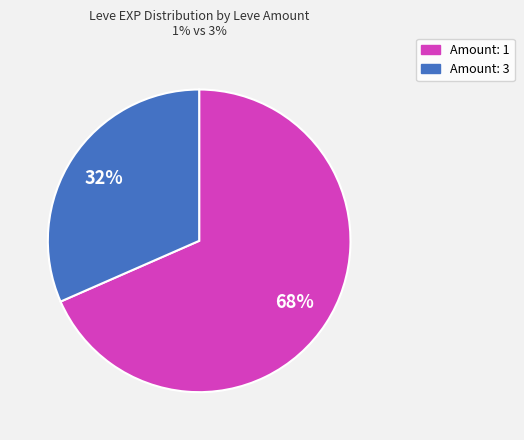

Is there any slice that represents more than half of the pie?

Yes